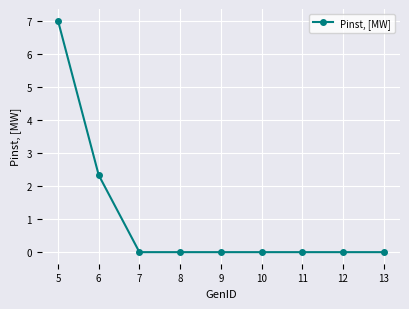

What is the maximum value shown in the chart?

7.0